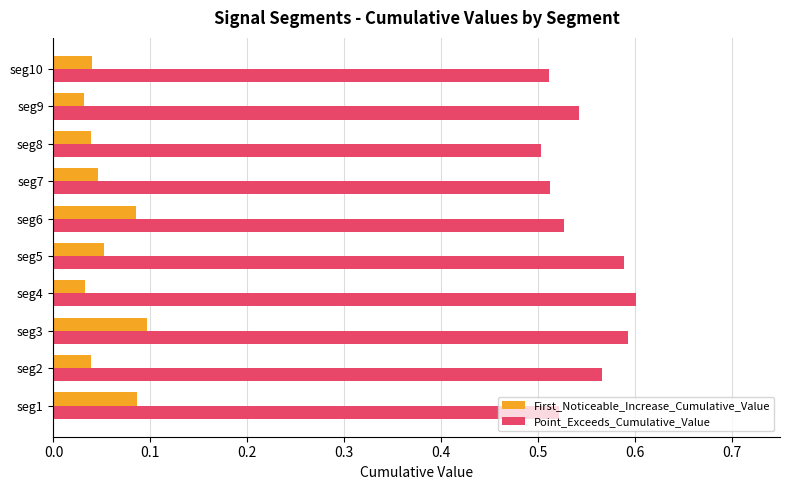

List the series in order of their peak value, lowest first.

First_Noticeable_Increase_Cumulative_Value, Point_Exceeds_Cumulative_Value